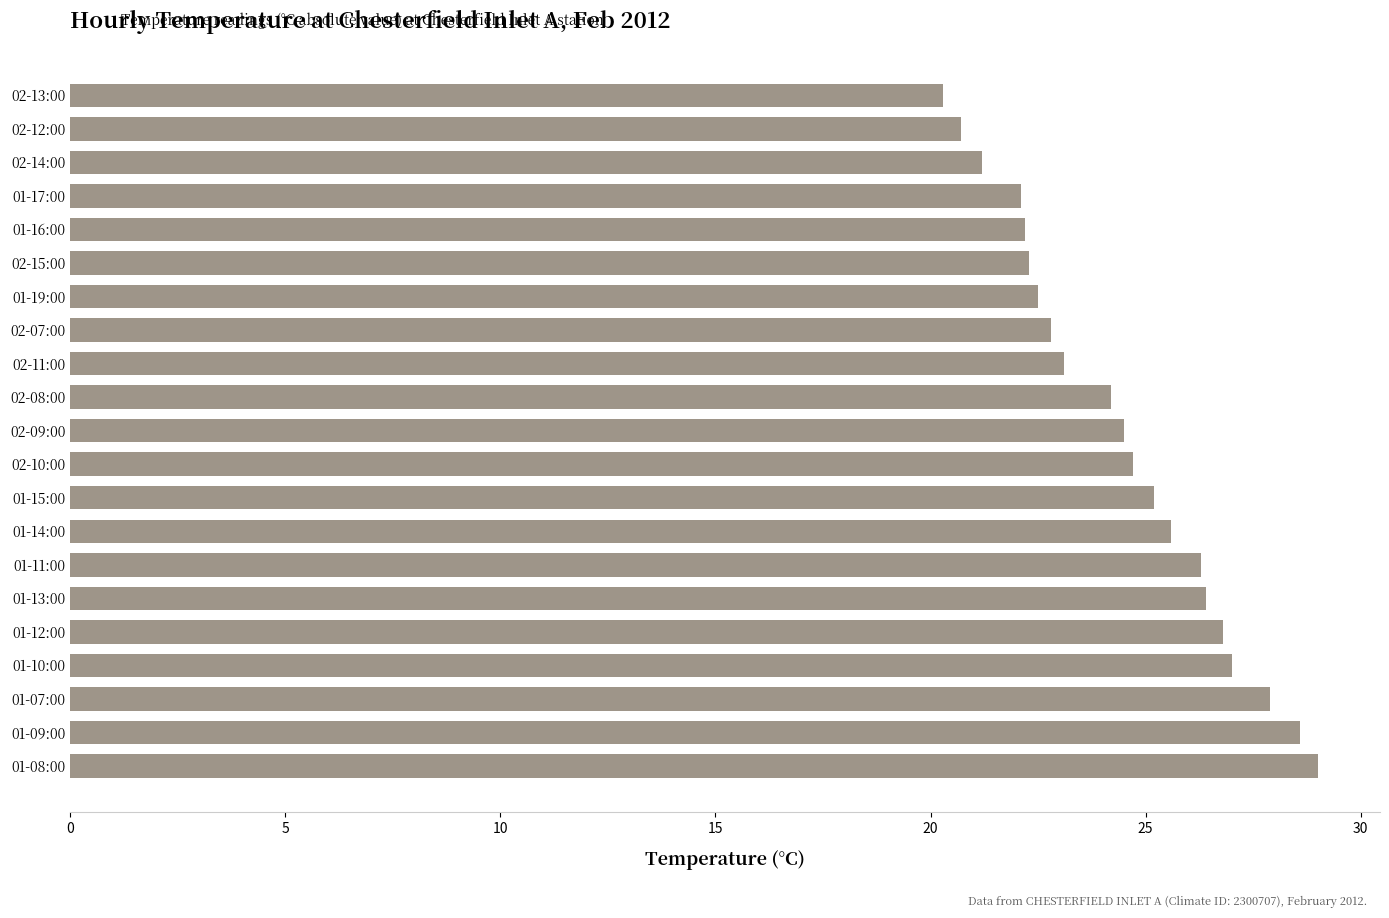

Which has a higher value, 02-08:00 or 01-08:00?

01-08:00